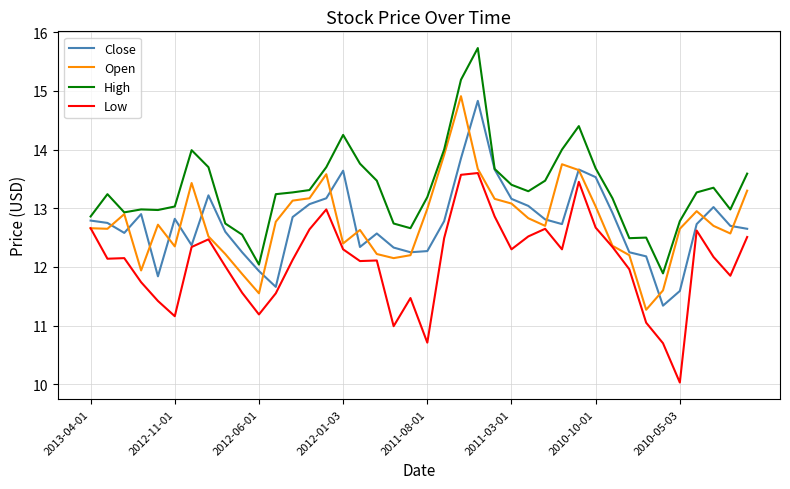

What is the maximum value shown in the chart?

15.7